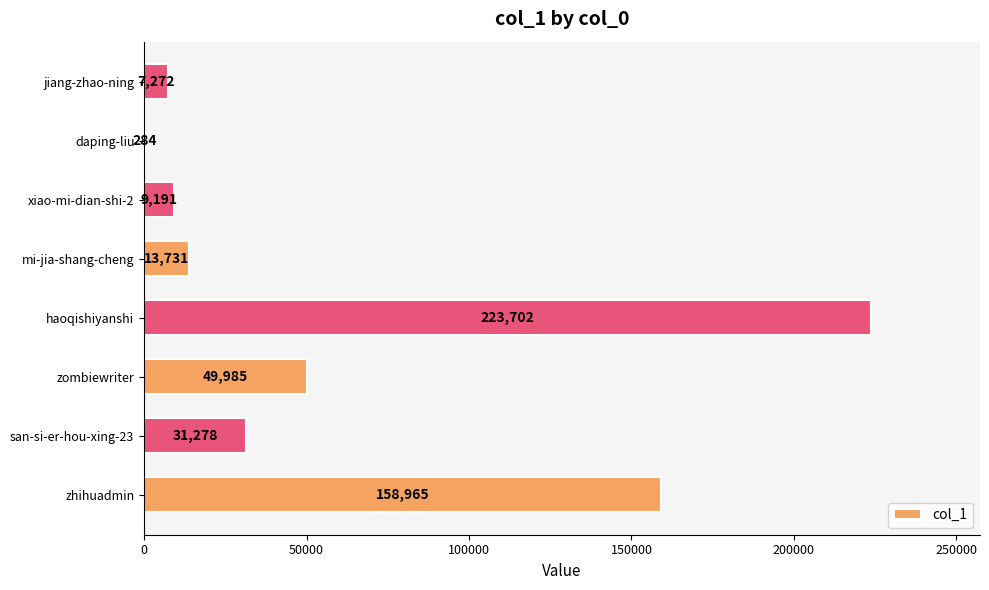

The value at zhihuadmin is 158965. True or false?

True